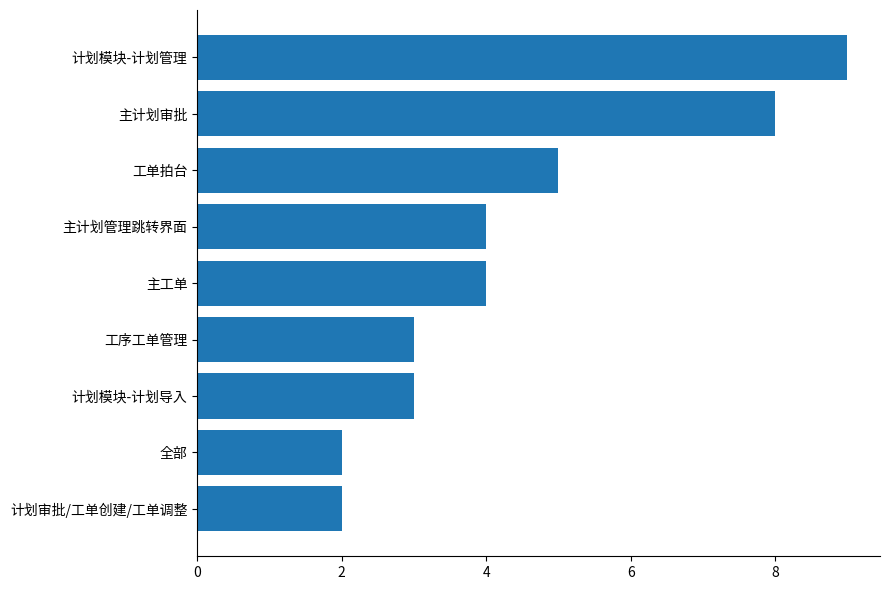

How many distinct data groups are displayed?

1